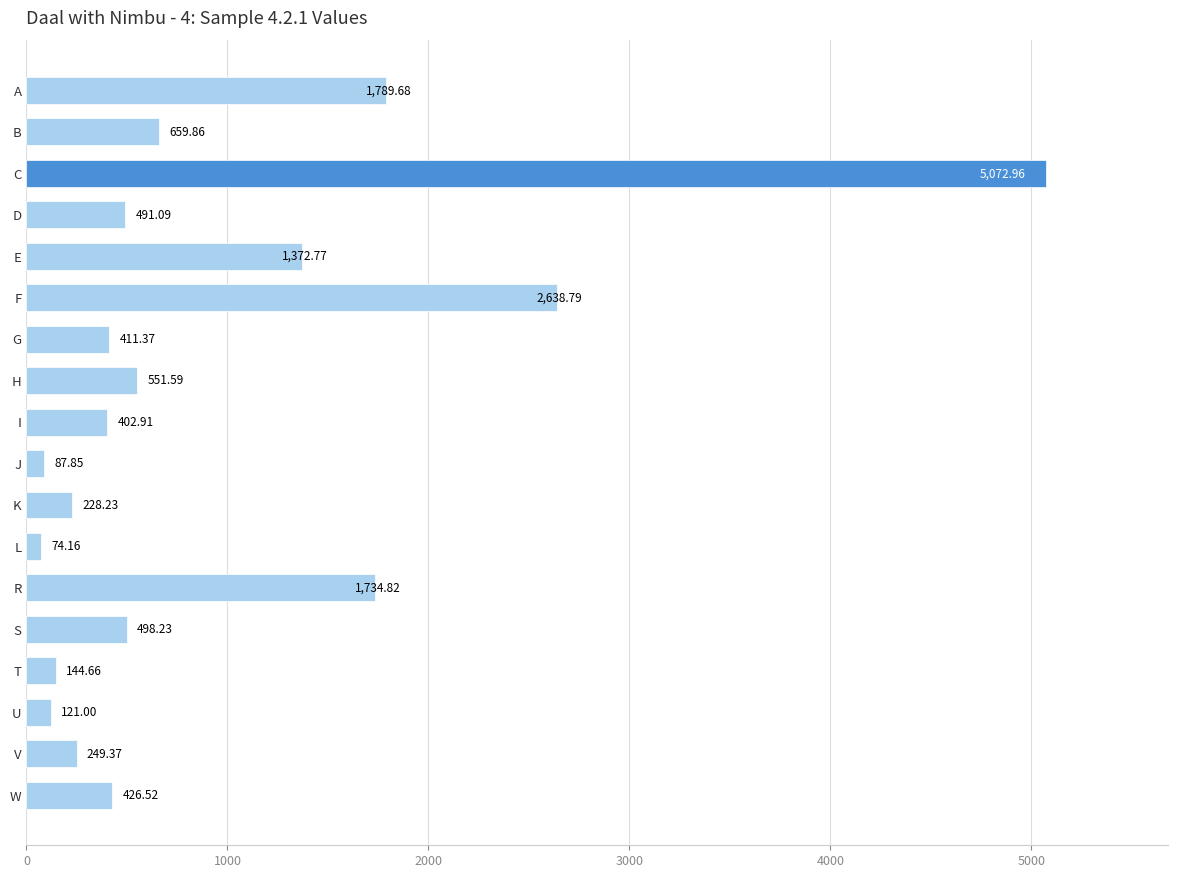

What is the minimum value shown in the chart?

74.2